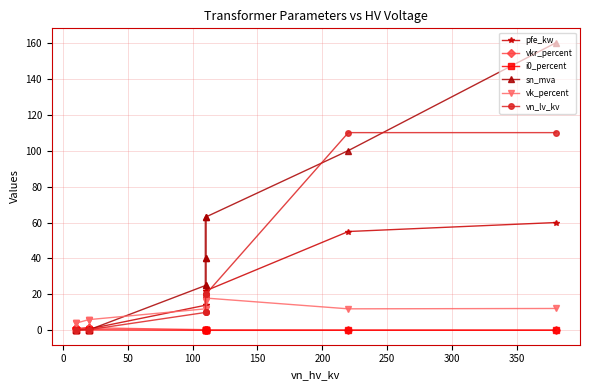

Does the chart have visible grid lines?

Yes